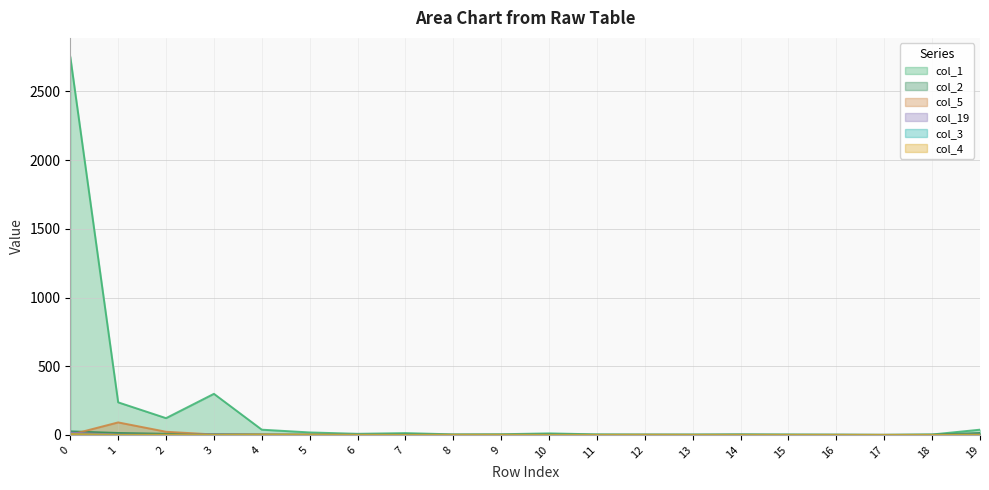

Which series has the widest spread of values?

col_1